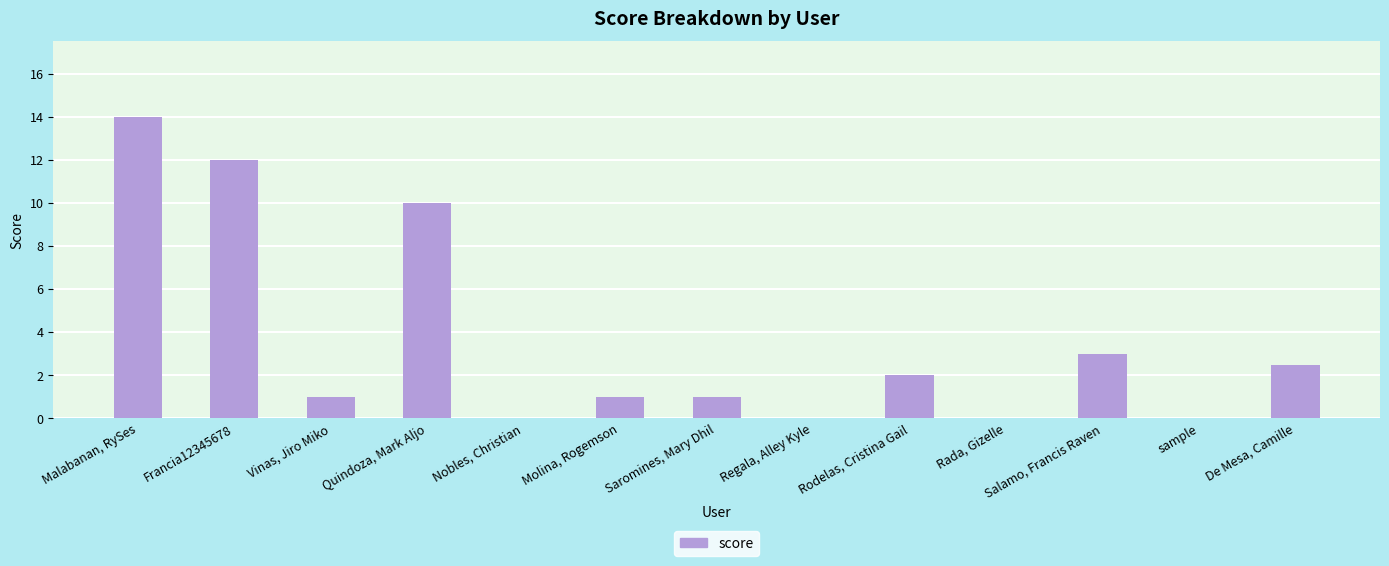

Is it true that the value at Nobles, Christian is 8.9?

False